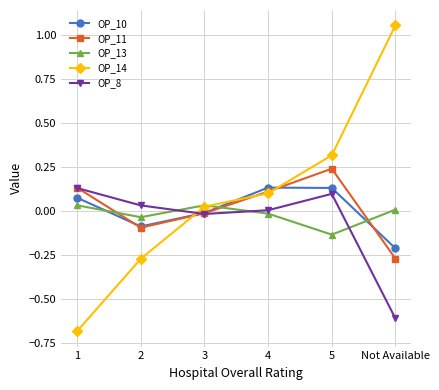

At Not Available, list the series in order from smallest to largest.

OP_8, OP_11, OP_10, OP_13, OP_14